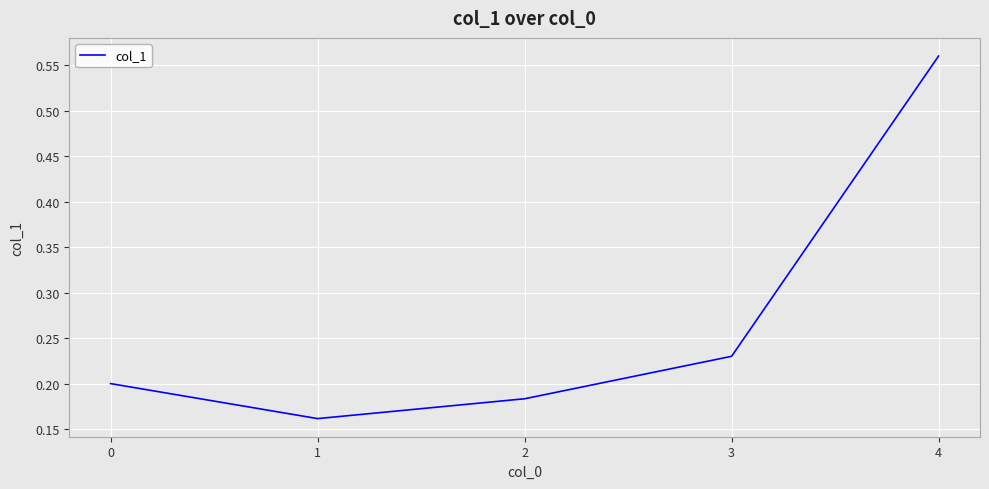

Count the number of data series in this chart.

1